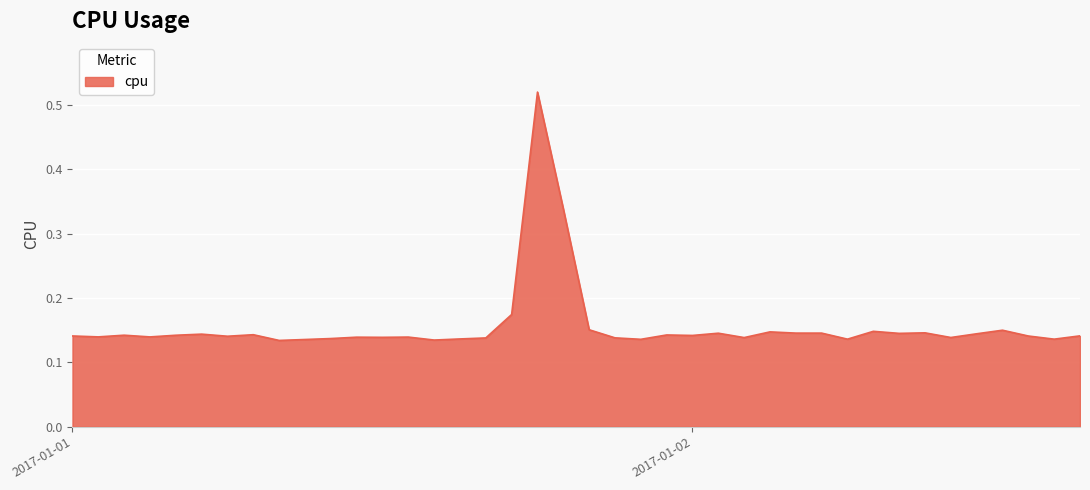

What is the label of the 39th point from the right?

2017-01-01 01:00:00